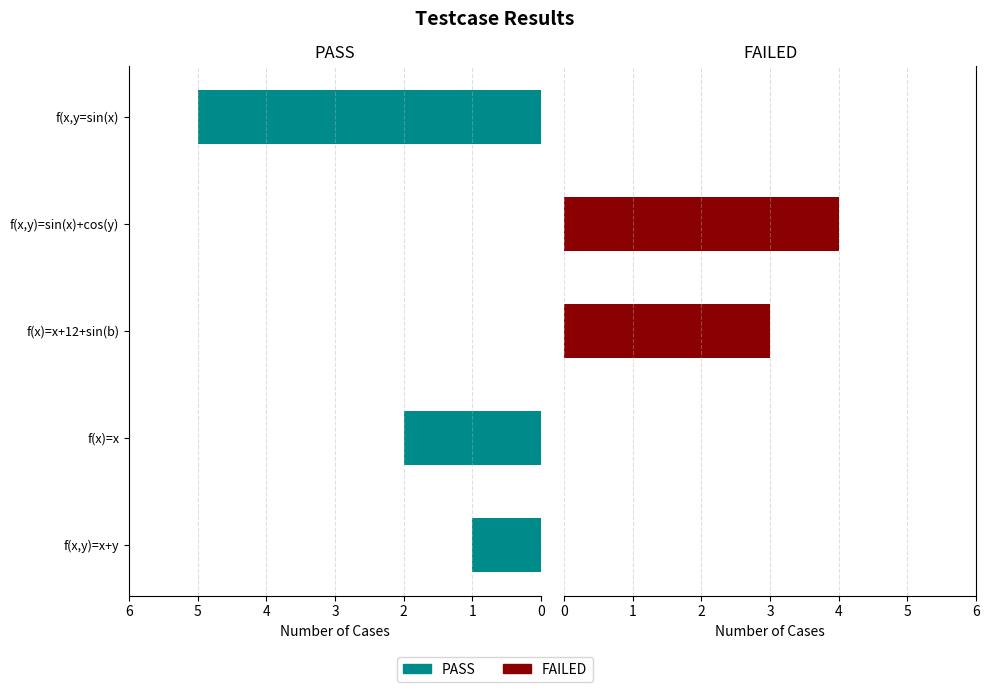

Is it true that FAILED equals 0 at f(x,y=sin(x)?

True